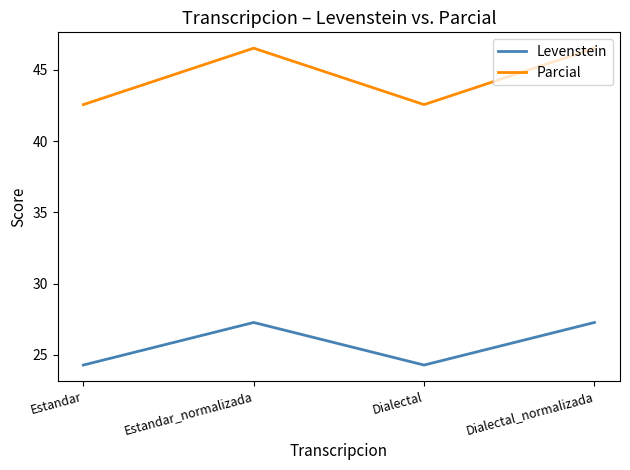

The Levenstein series shows 41.4 at Dialectal. True or false?

False